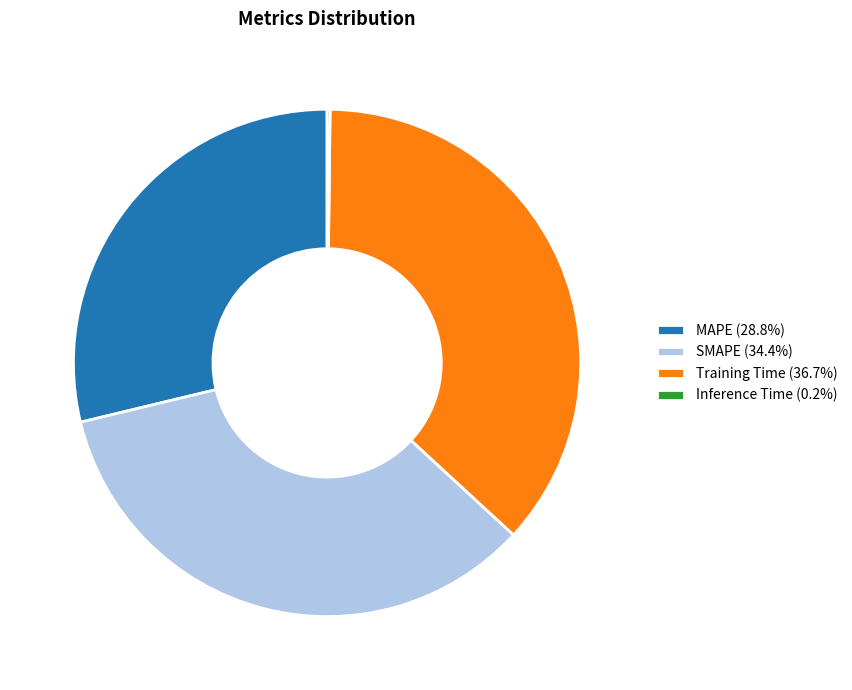

Is the sum of Training Time (36.7%) and MAPE (28.8%) greater than half?

Yes